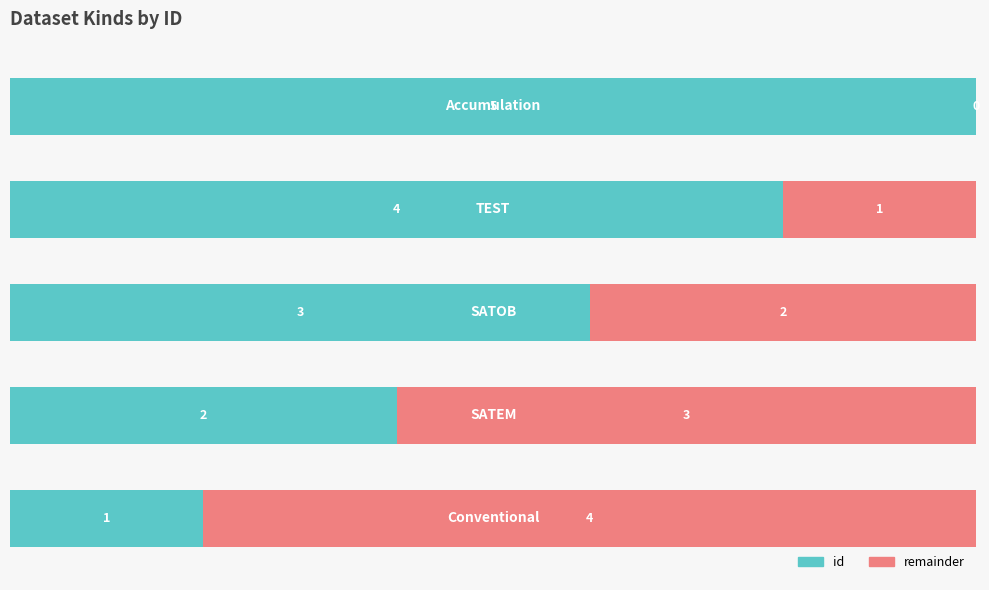

How many id values are between 2 and 4?

3